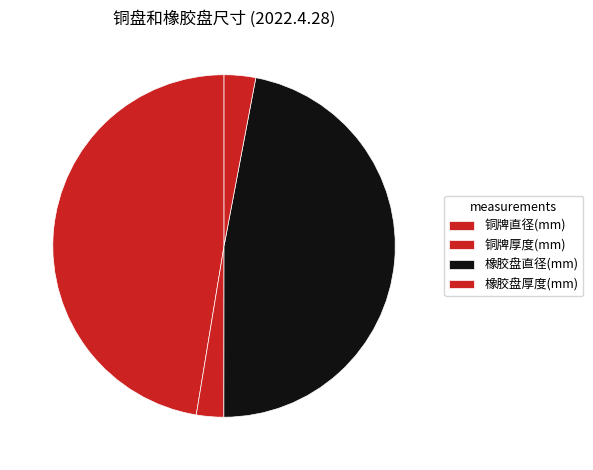

How many slices are in this pie chart?

4